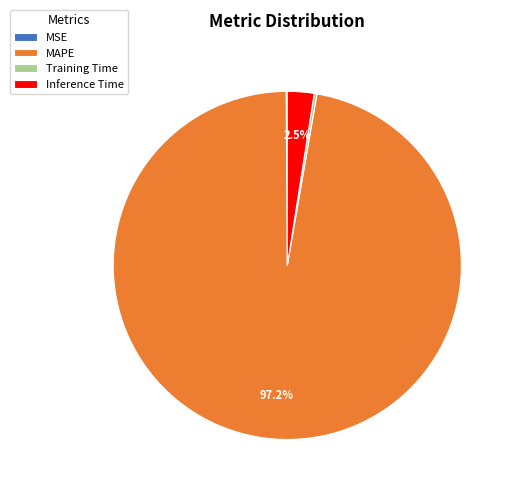

Which category accounts for the majority?

MAPE